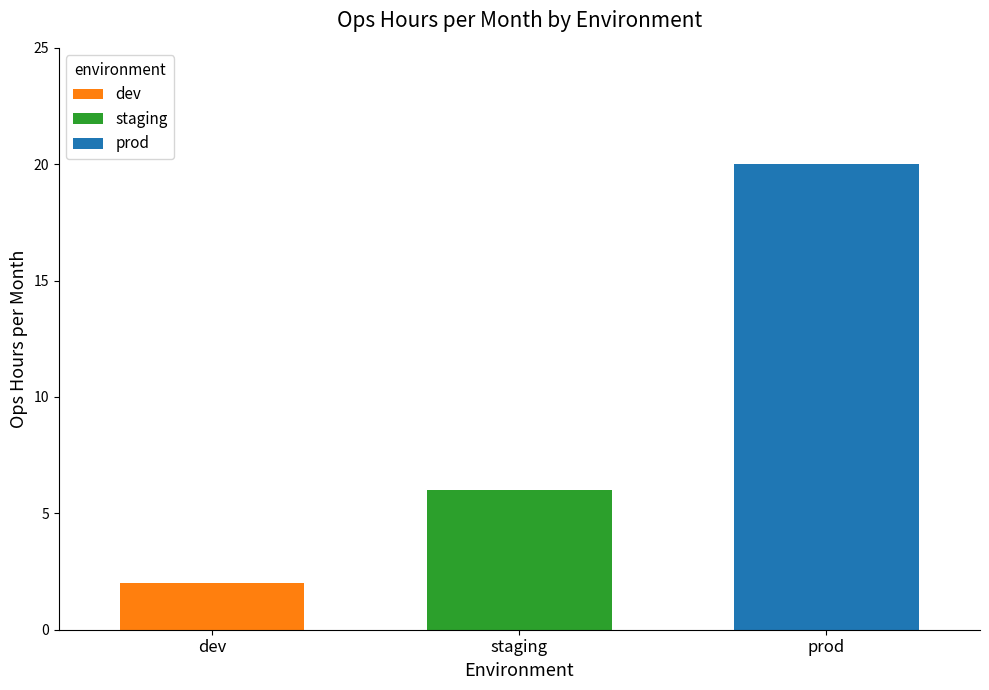

What is the maximum value shown in the chart?

20